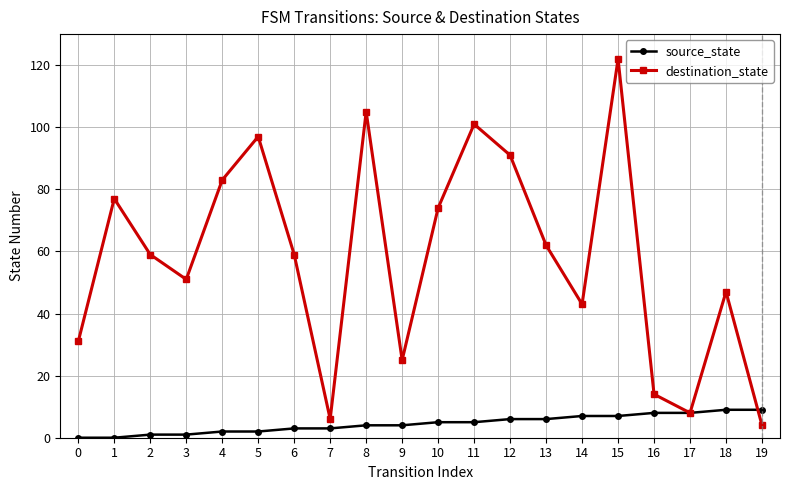

How many lines are shown in the chart?

2